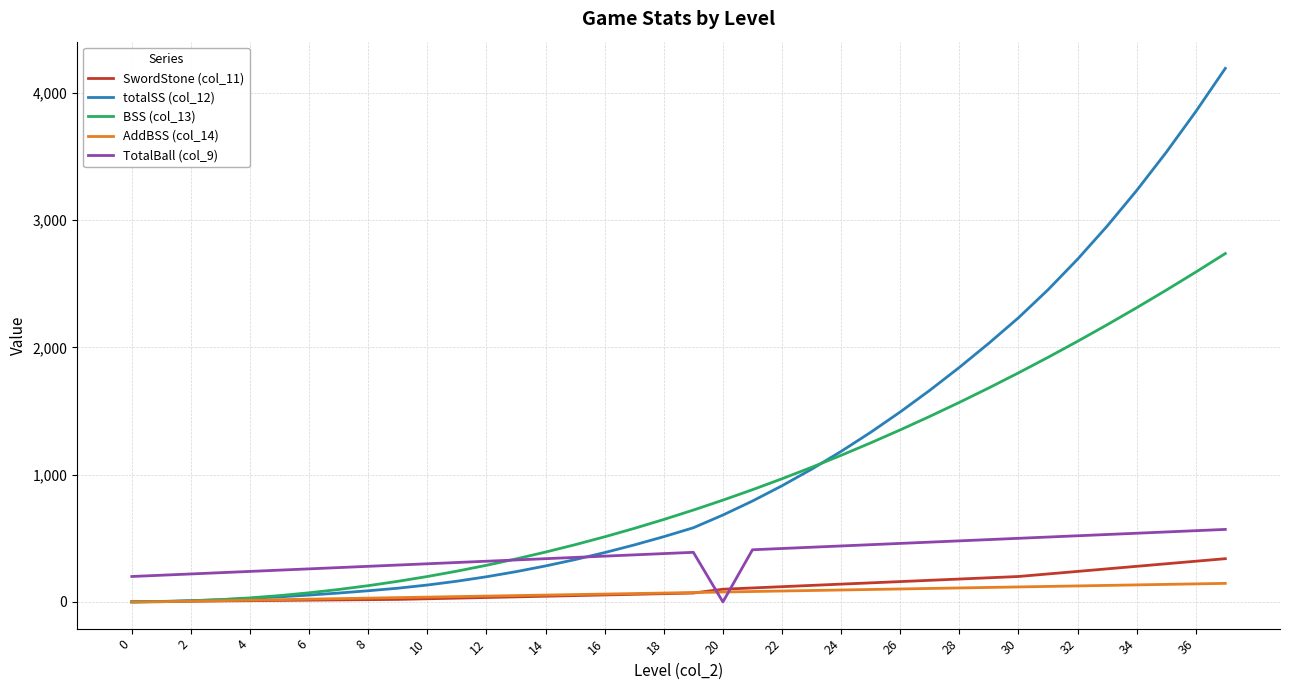

List the series in order of their peak value, lowest first.

AddBSS (col_14), SwordStone (col_11), TotalBall (col_9), BSS (col_13), totalSS (col_12)